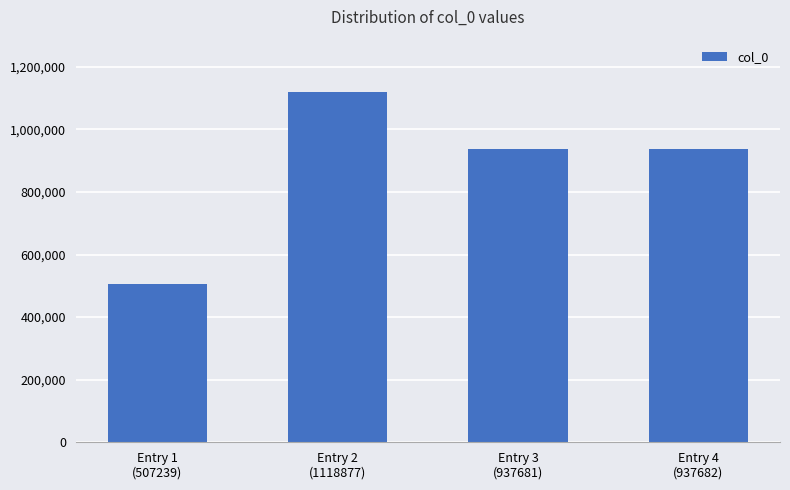

Which label corresponds to the smallest value in the chart?

Entry 1
(507239)